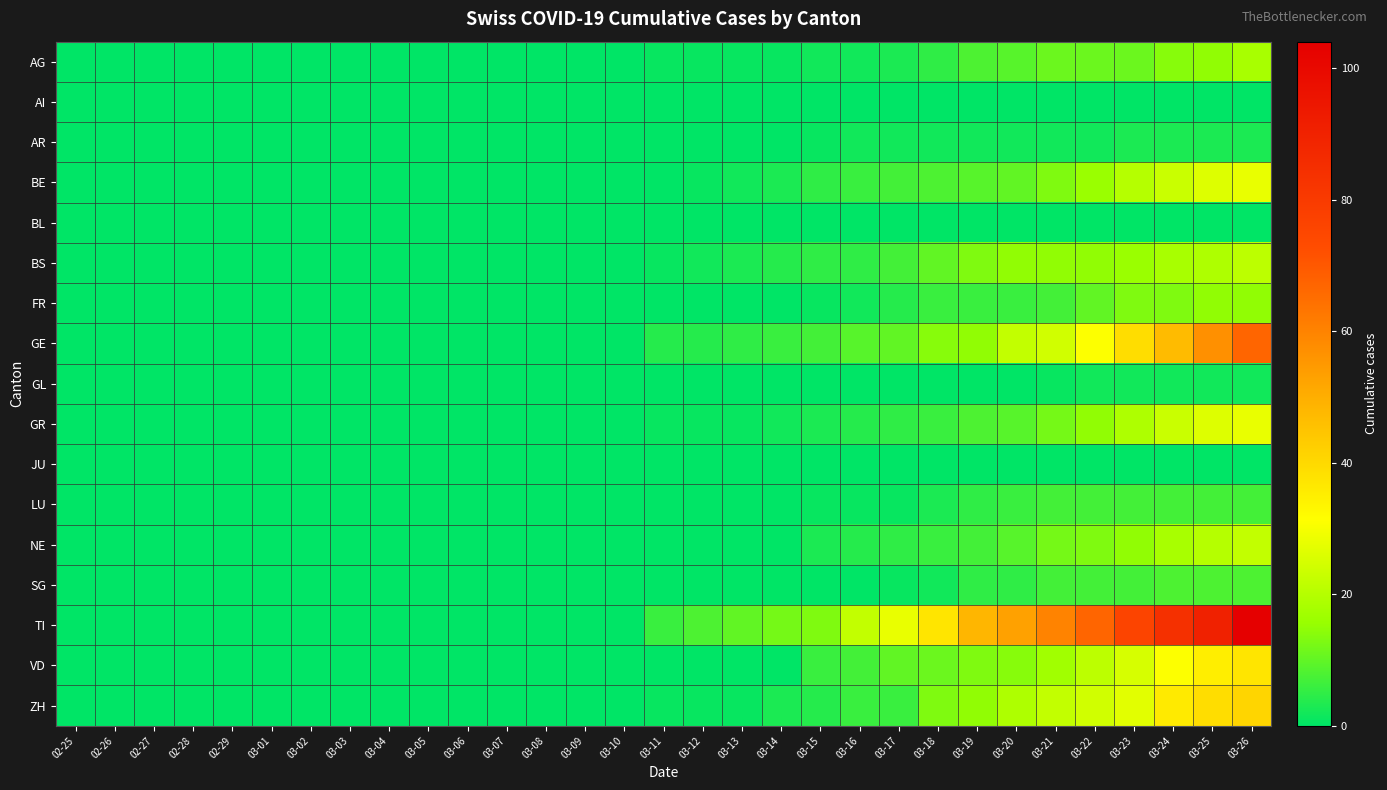

How many categories are shown in the chart?

31